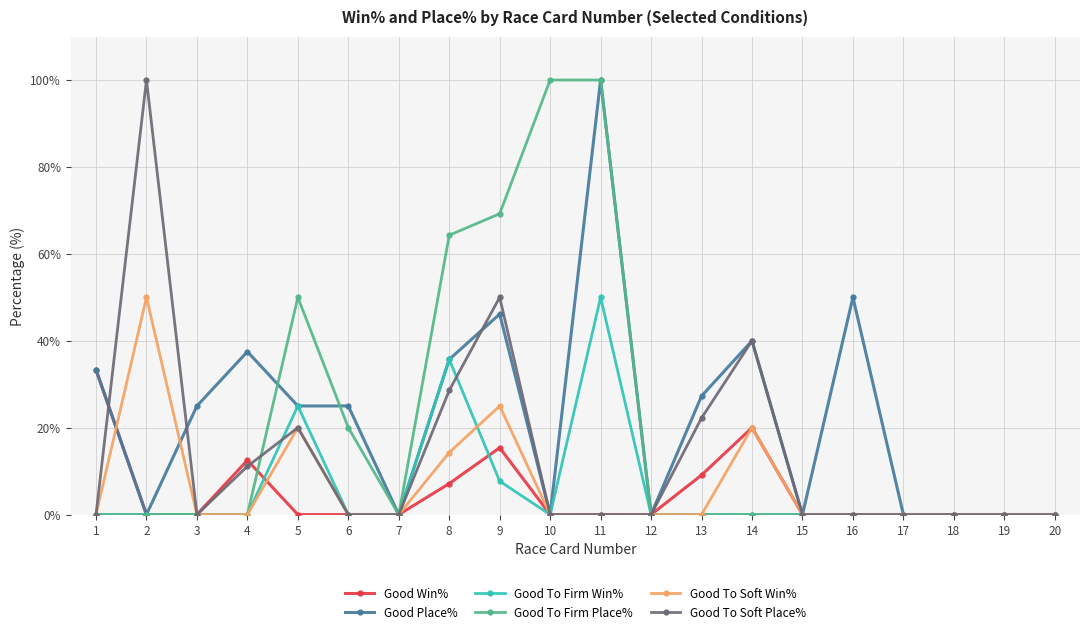

Count the number of data series in this chart.

6